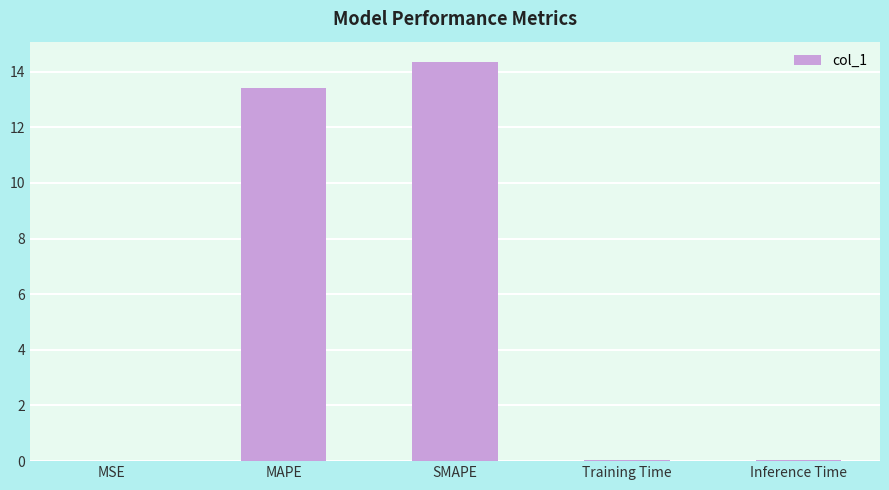

True or false: the data shows 22.1 at SMAPE.

False